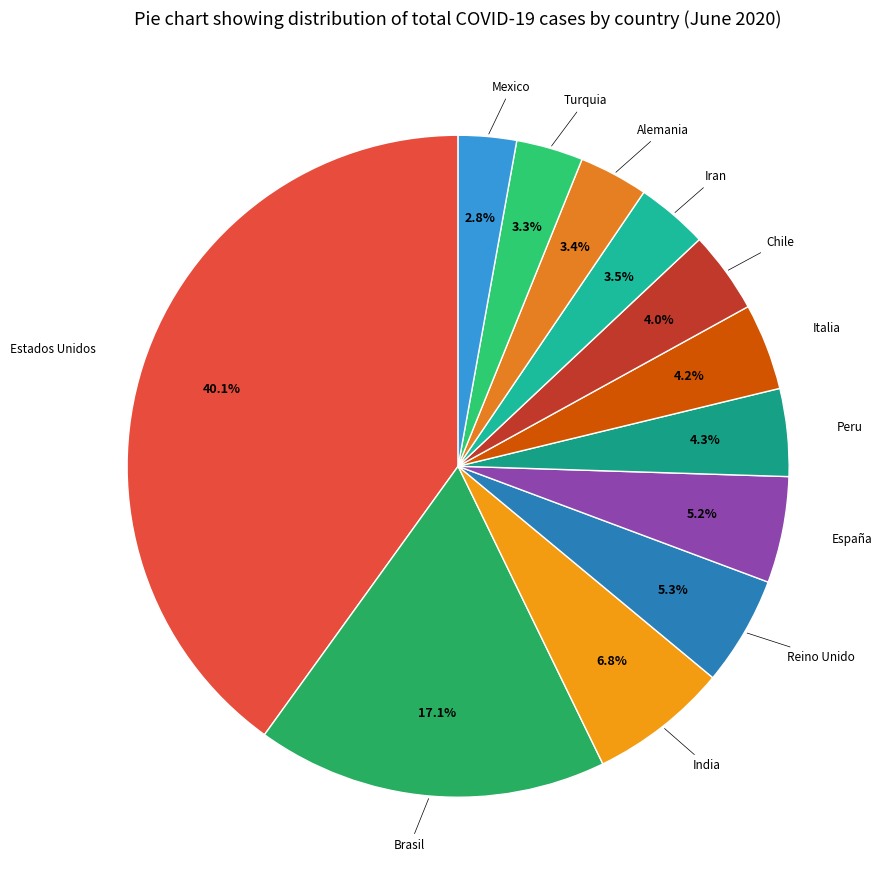

Count the number of slices in the pie.

12